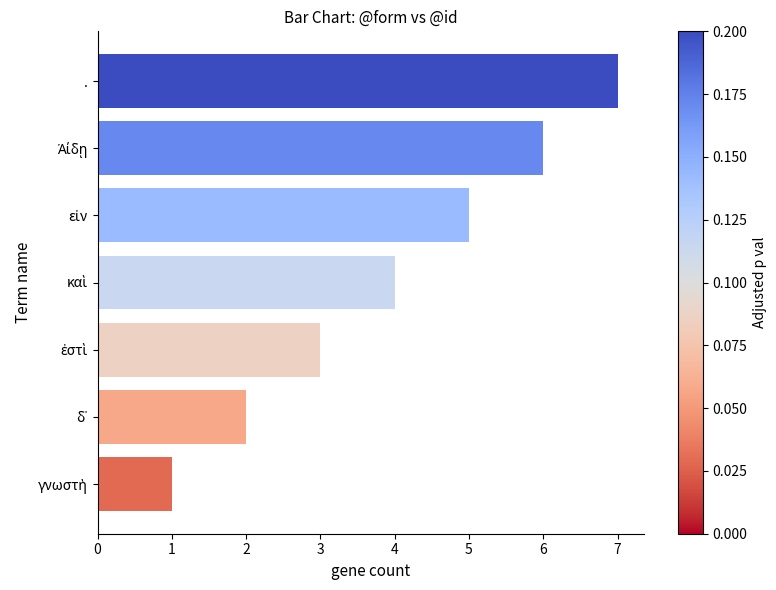

What is the greatest value displayed?

7